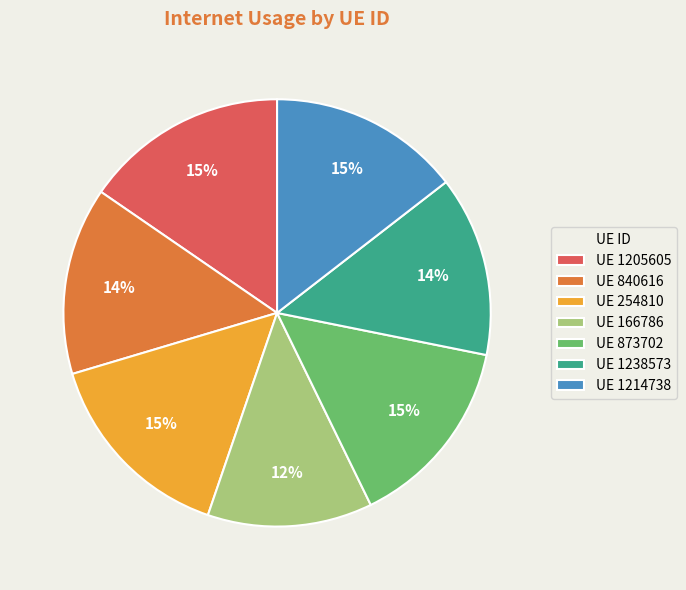

Which slice is the smallest?

UE 166786